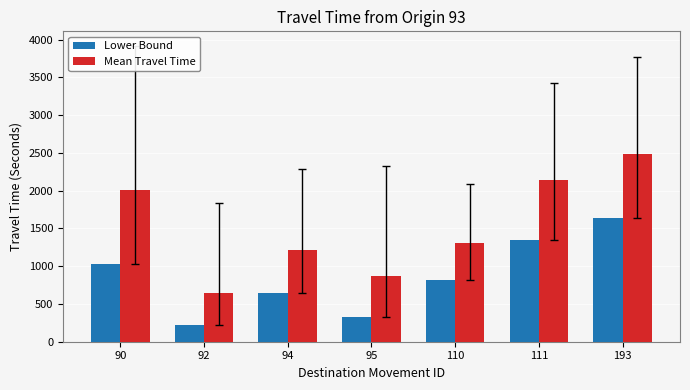

Reading right to left, transcribe all the data shown in this chart.

Lower Bound: 193=1632	111=1347	110=823	95=330	94=646	92=224	90=1033
Mean Travel Time: 193=2480	111=2148	110=1312	95=877	94=1217	92=642	90=2012